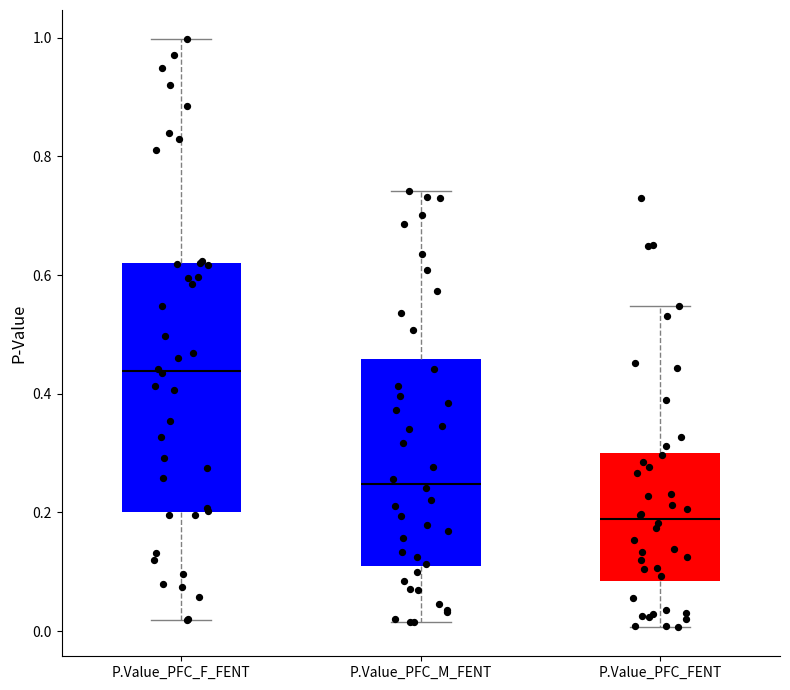

Which box is the tallest, from its lower edge to its upper edge?

P.Value_PFC_F_FENT